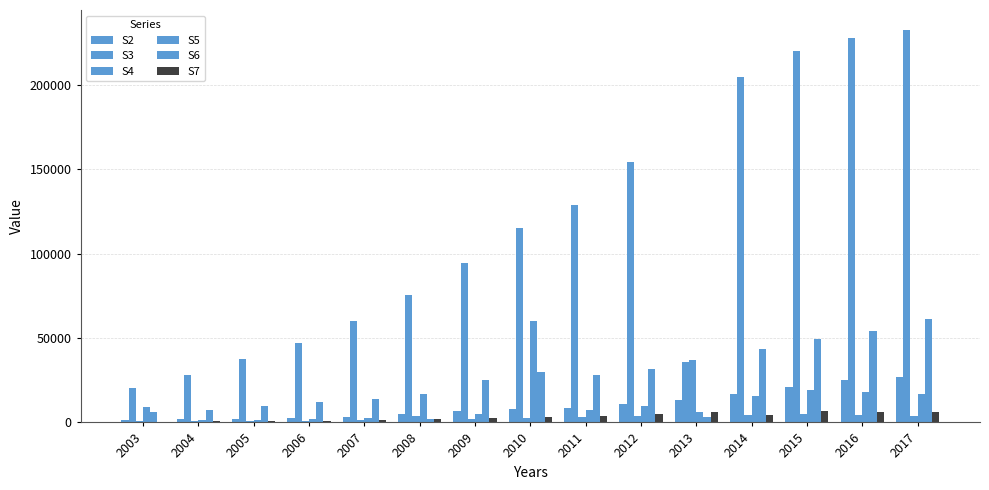

How many categories are shown in the chart?

15